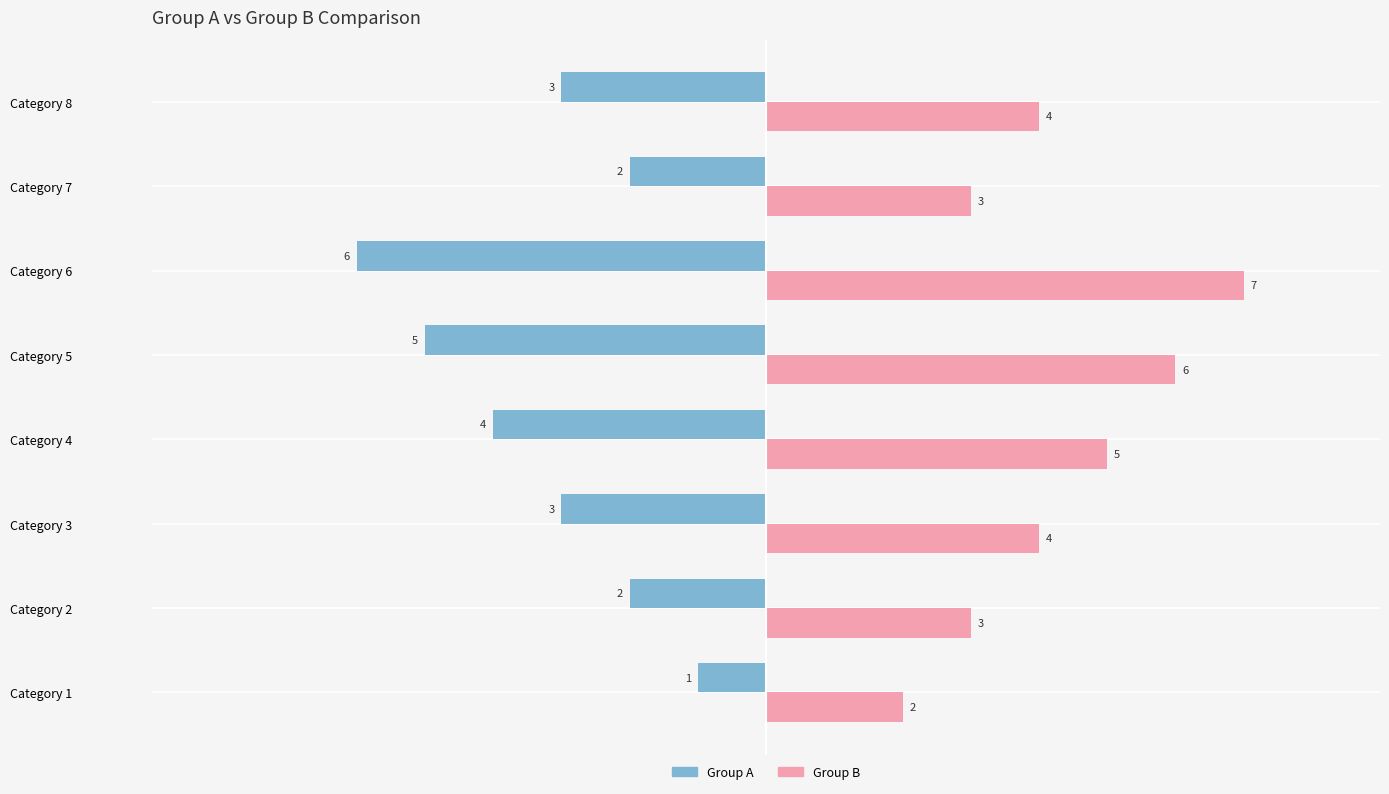

What are all the series names shown in the legend?

Group A, Group B